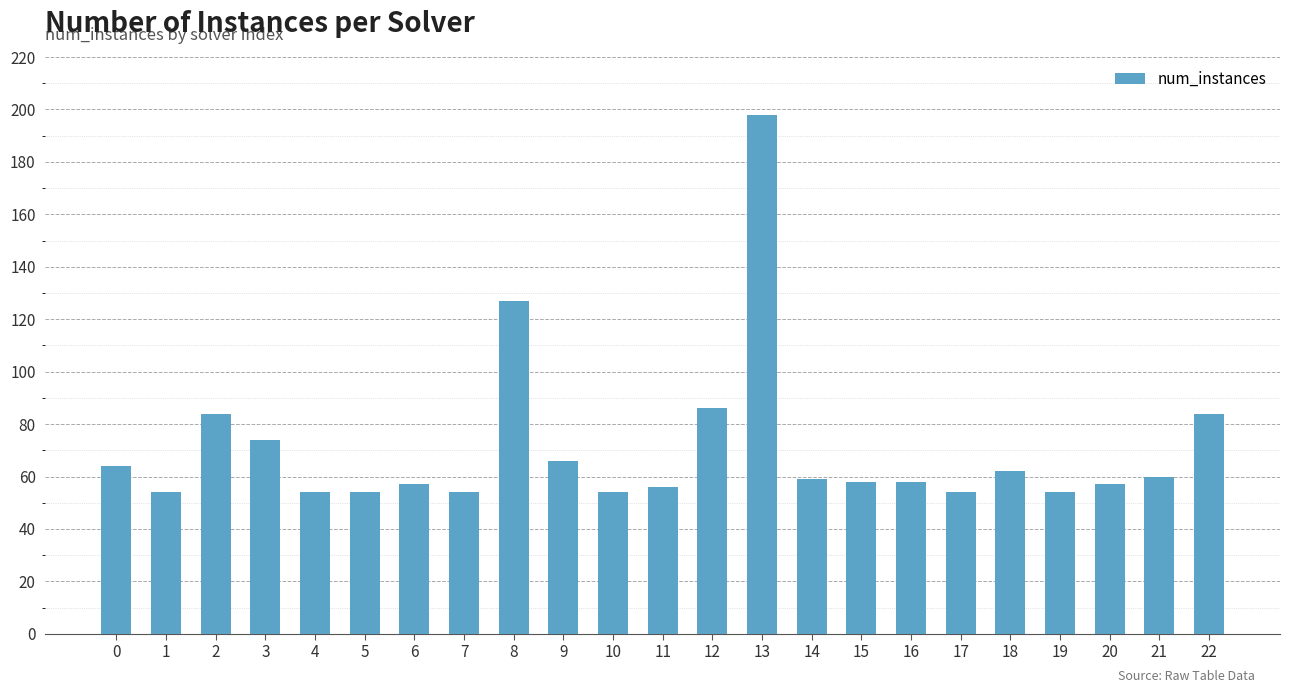

The chart shows a value of 35 at 11. True or false?

False